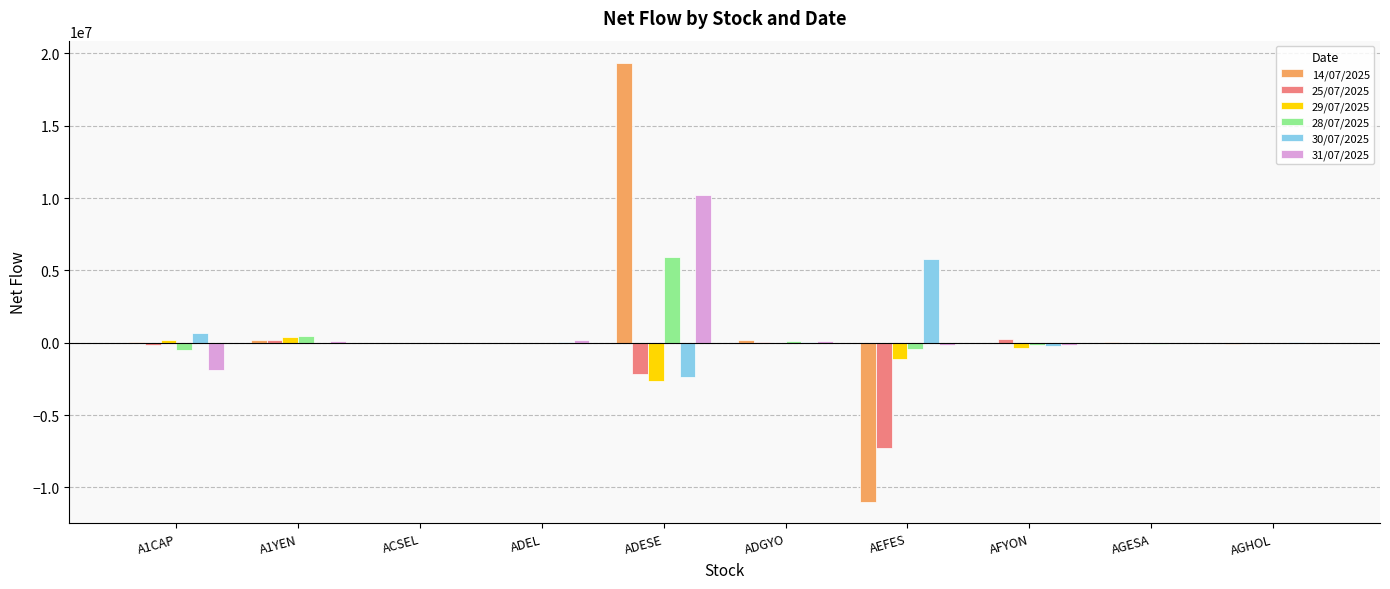

How many categories are shown in the chart?

10